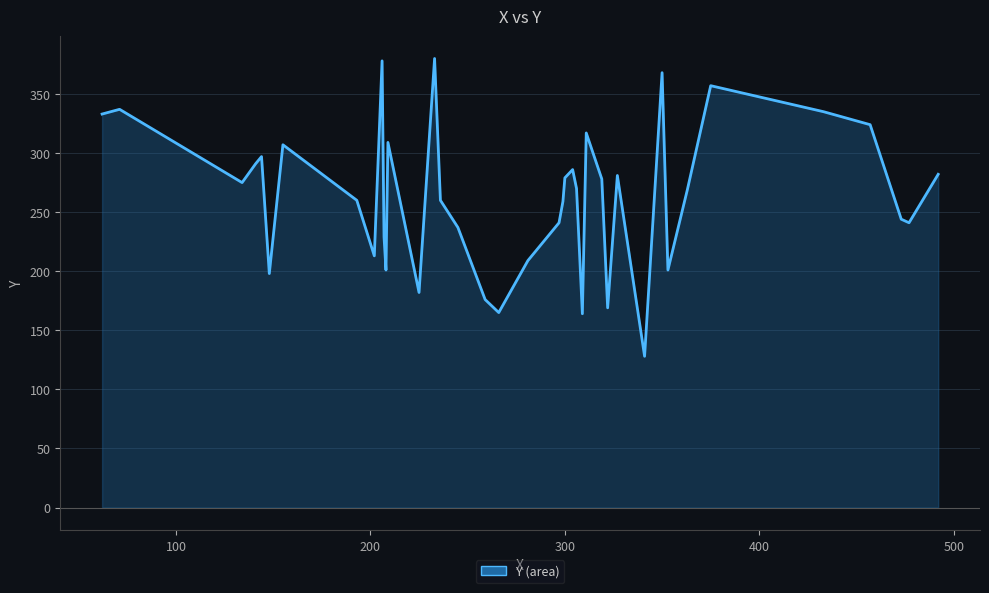

Does the chart display data point markers on the line(s)?

No